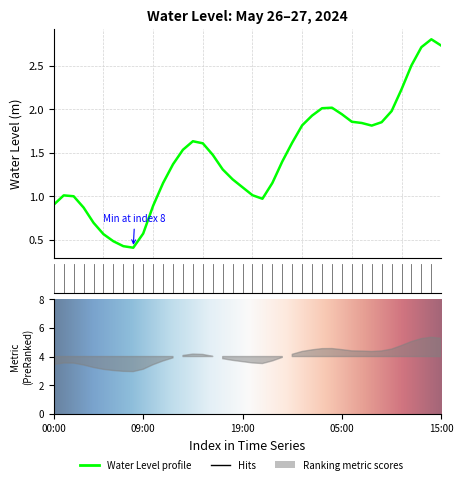

What is the difference between the maximum and minimum values?

2.4